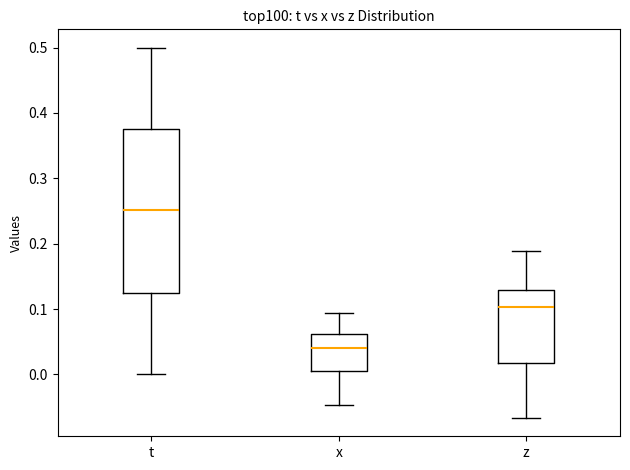

Reading left to right, read every box against the y-axis: the position of its median line, the range the box covers, and the ends of its whiskers. The values are not printed on the chart, so give them approximately, as read against the axis.

t: median 0.25, box 0.13 to 0.38, whiskers 0.00 to 0.50
x: median 0.04, box 0.00 to 0.06, whiskers -0.05 to 0.09
z: median 0.10, box 0.02 to 0.13, whiskers -0.07 to 0.19